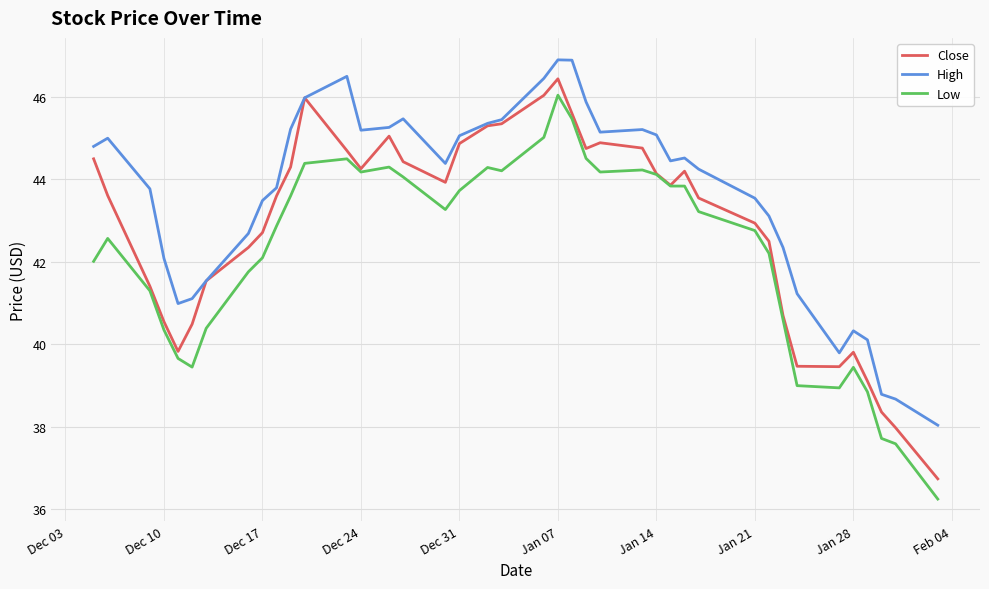

True or false: High and Low cross at least once.

False